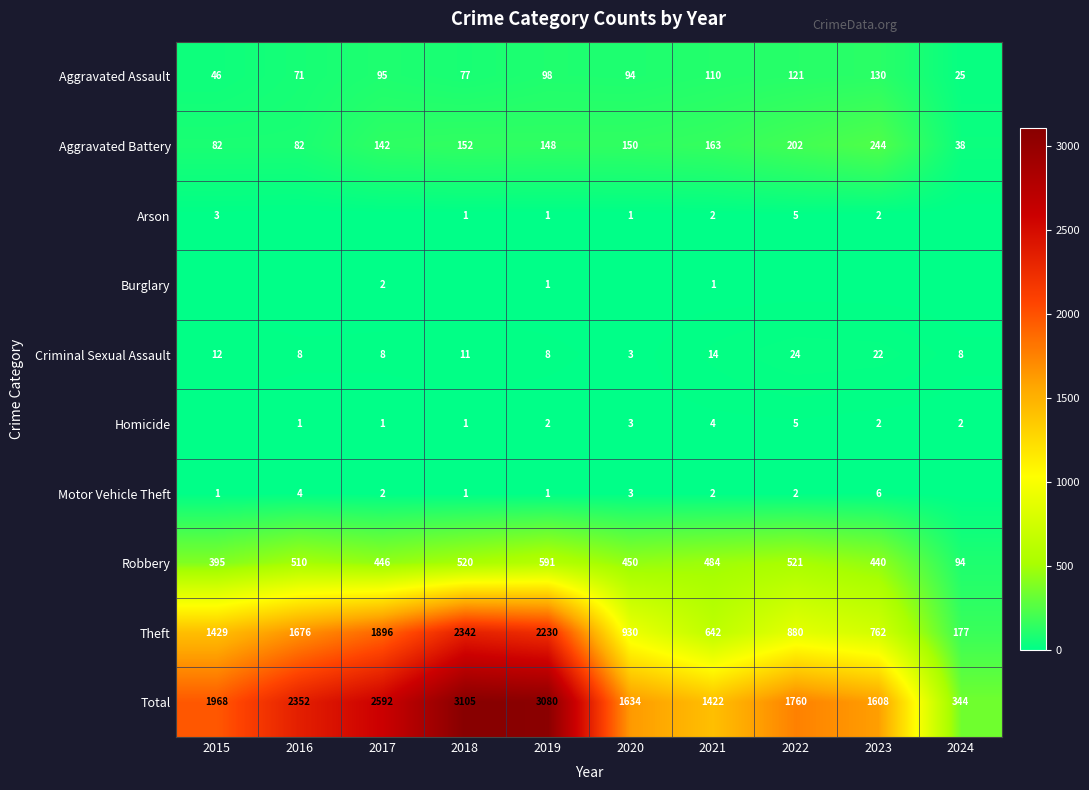

List the labels in order of Theft value, smallest first.

2024, 2021, 2023, 2022, 2020, 2015, 2016, 2017, 2019, 2018